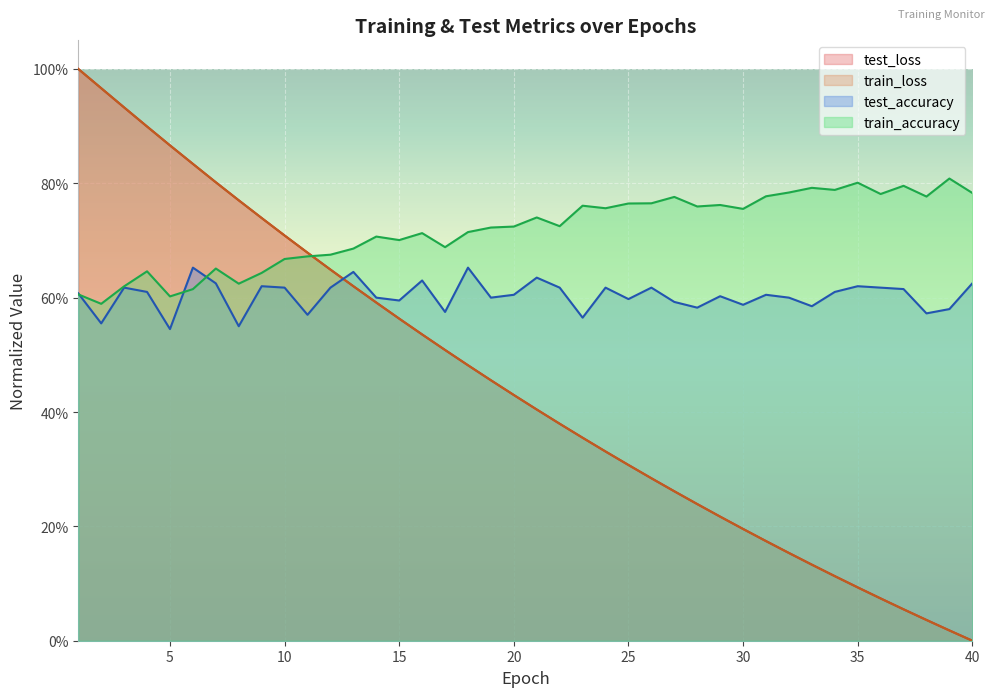

At which category is the sum across all series the highest?

1